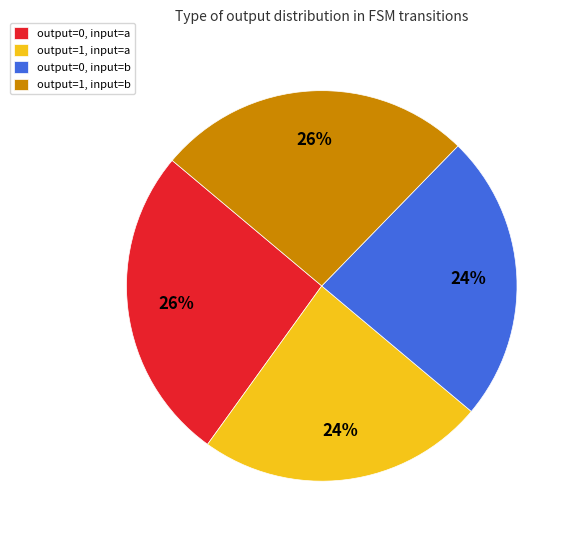

Is there a majority slice in this chart?

No